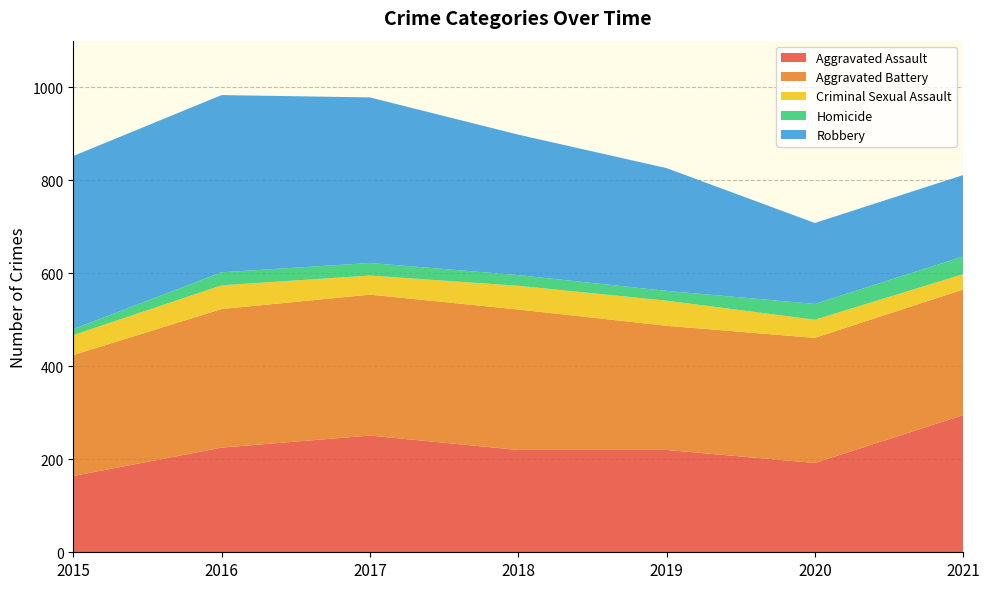

Reading left to right, transcribe all the data shown in this chart.

Aggravated Assault: 164	225	251	220	220	192	295
Aggravated Battery: 260	298	303	302	267	269	270
Criminal Sexual Assault: 43	51	41	51	54	39	33
Homicide: 13	28	27	23	21	34	38
Robbery: 372	381	356	302	264	174	175